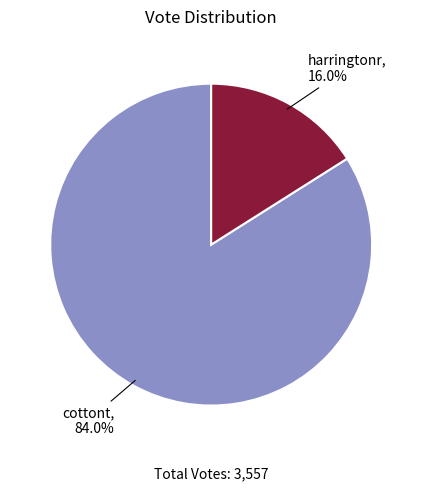

Does harringtonr account for over 50% of the chart?

No